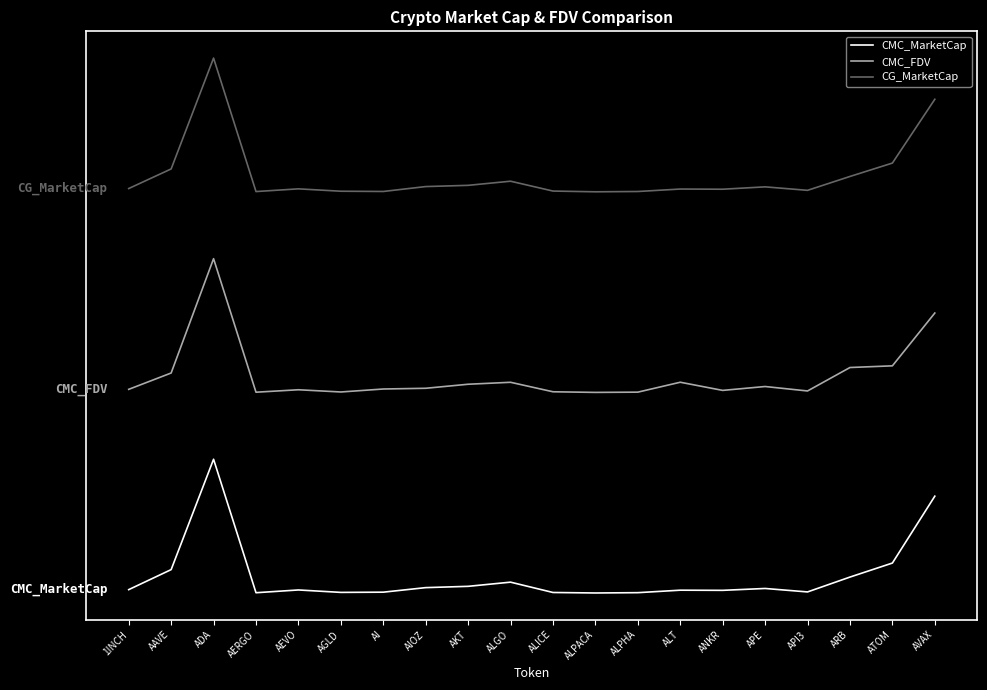

Is this an area chart (filled region under the line)?

No